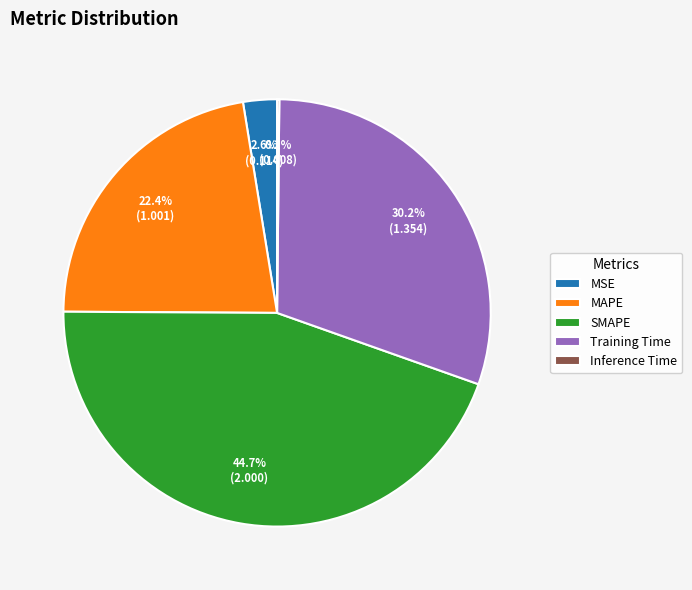

Does any single category account for the majority?

No